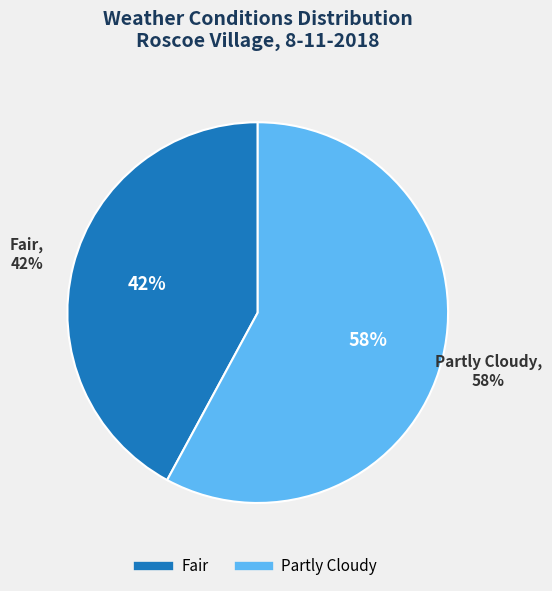

How many segments does this pie chart have?

2